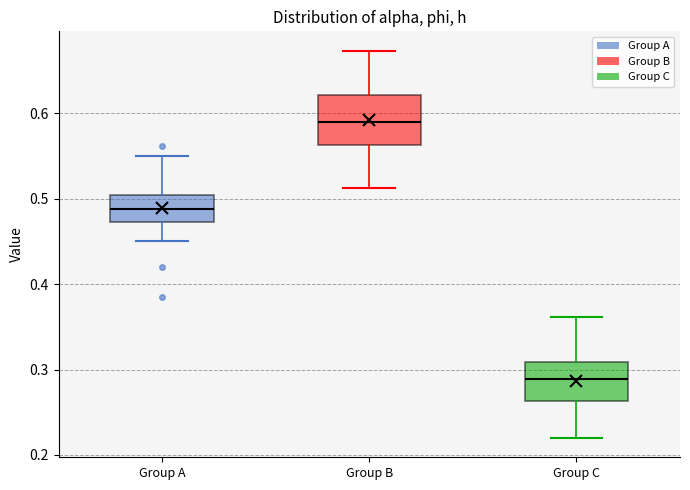

Reading left to right, read every box against the y-axis: the position of its median line, the range the box covers, and the ends of its whiskers. The values are not printed on the chart, so give them approximately, as read against the axis.

Group A: median 0.49, box 0.47 to 0.50, whiskers 0.45 to 0.55
Group B: median 0.59, box 0.56 to 0.62, whiskers 0.51 to 0.67
Group C: median 0.29, box 0.26 to 0.31, whiskers 0.22 to 0.36